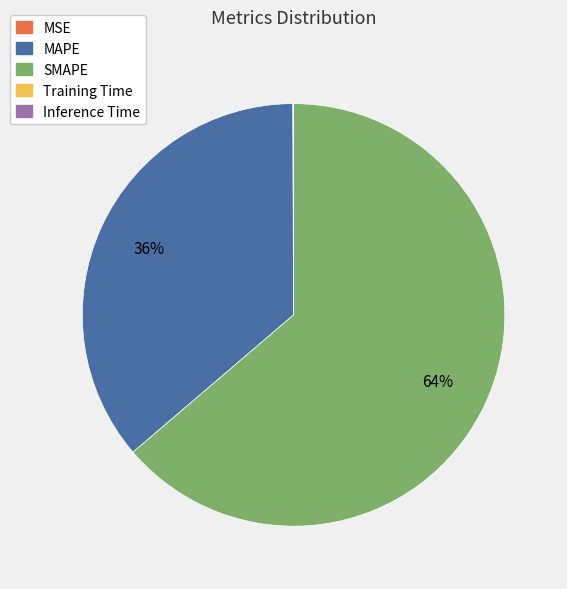

The SMAPE slice represents 64% of the pie. True or false?

True